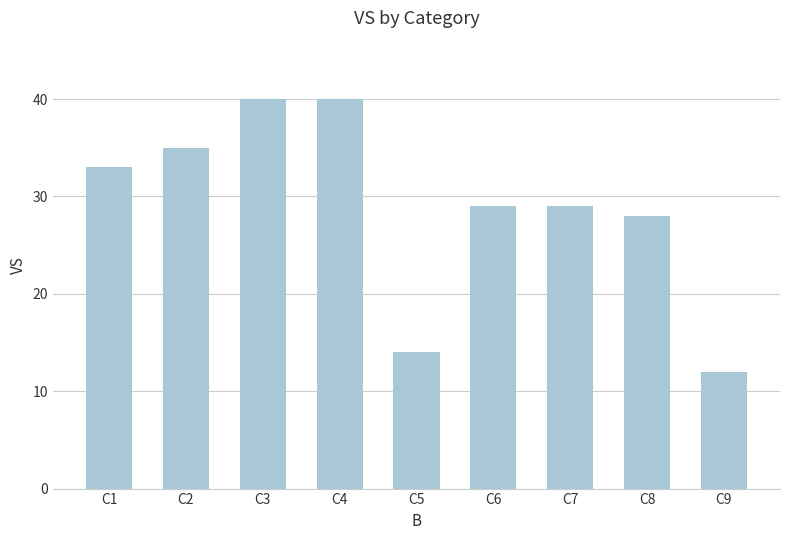

Reading right to left, list all the values displayed in this chart.

C9=12	C8=28	C7=29	C6=29	C5=14	C4=40	C3=40	C2=35	C1=33